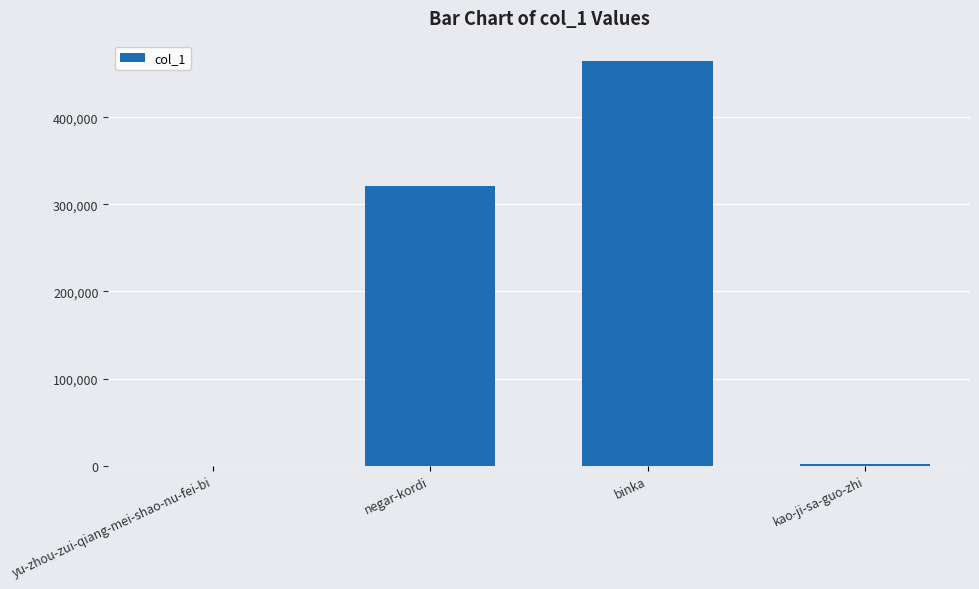

The value at negar-kordi is 67953. True or false?

False